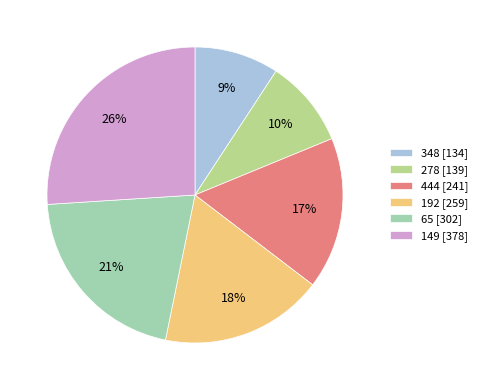

The 65 slice represents 21% of the pie. True or false?

True